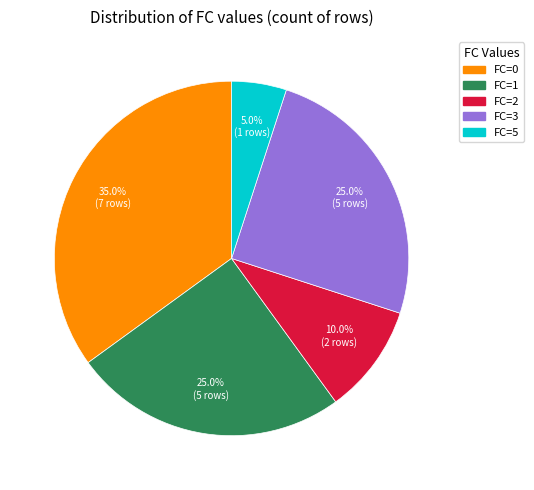

Is there a majority slice in this chart?

No